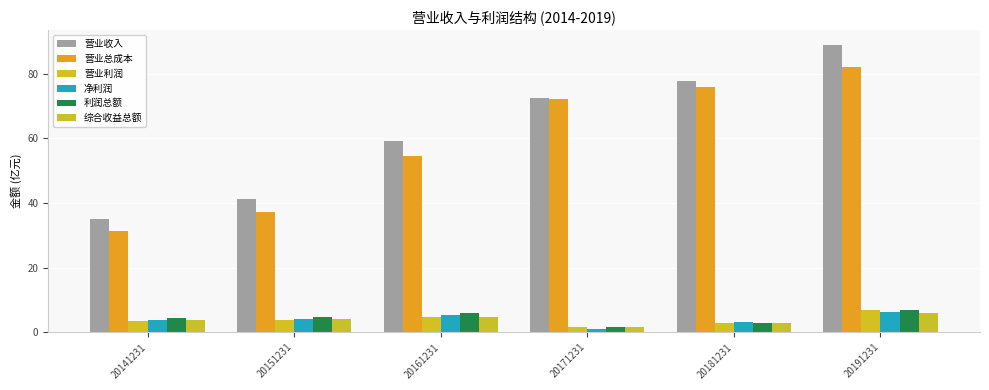

At how many categories does at least one series exceed 88?

1